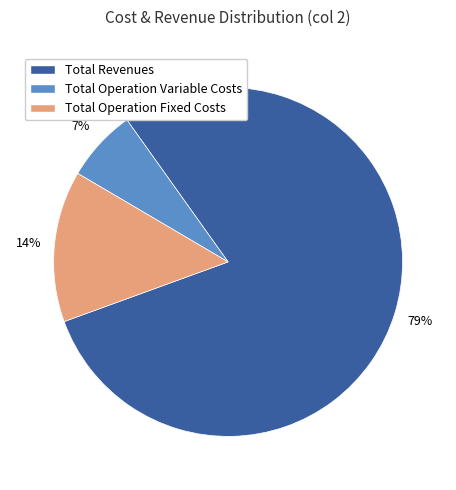

Rank the categories by value from lowest to highest.

Total Operation Variable Costs, Total Operation Fixed Costs, Total Revenues